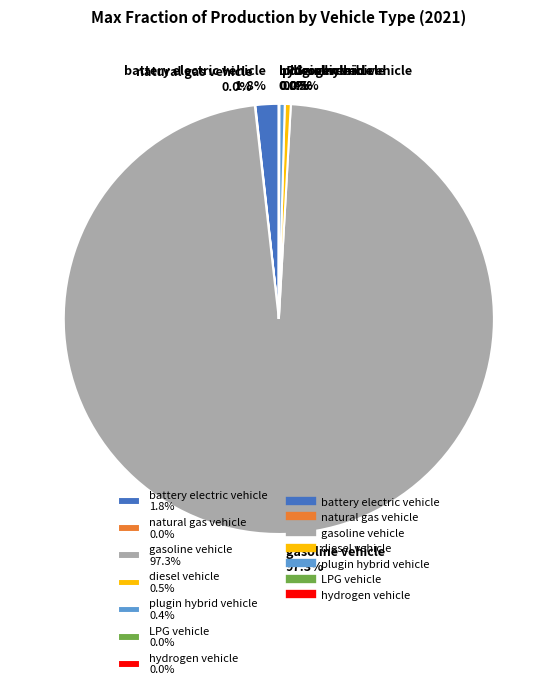

Which slice represents more than half of the pie?

gasoline vehicle